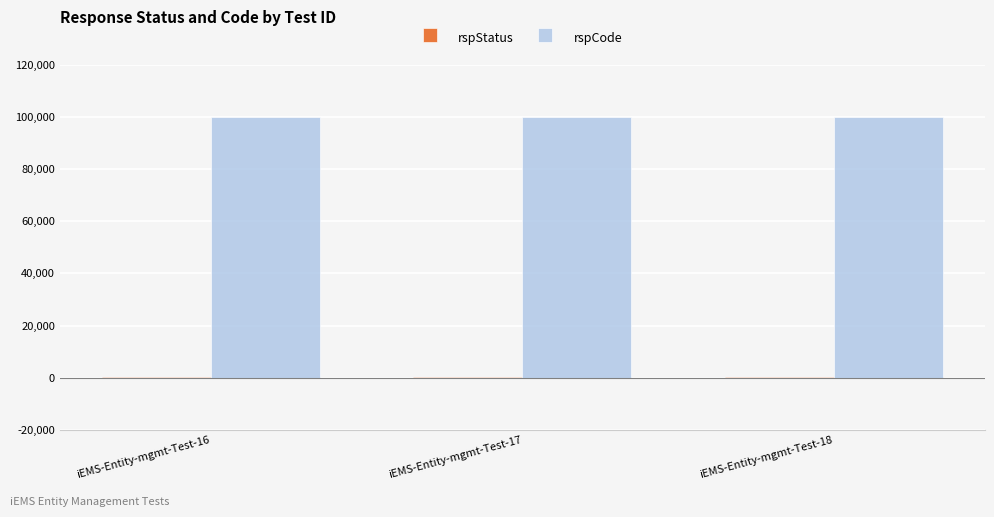

Does the chart contain stacked bars?

No